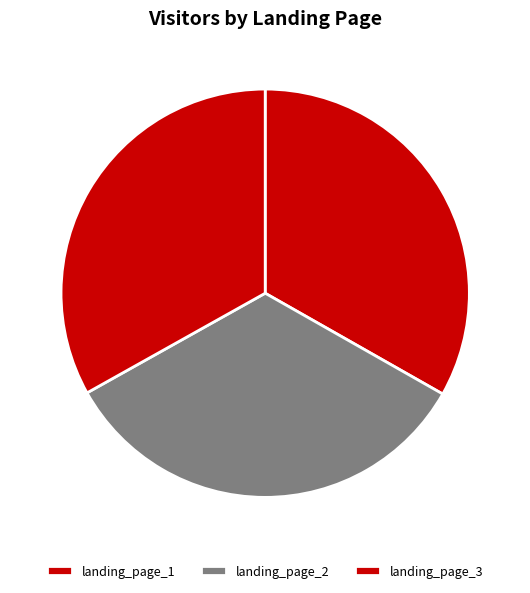

Is there any slice that represents more than half of the pie?

No